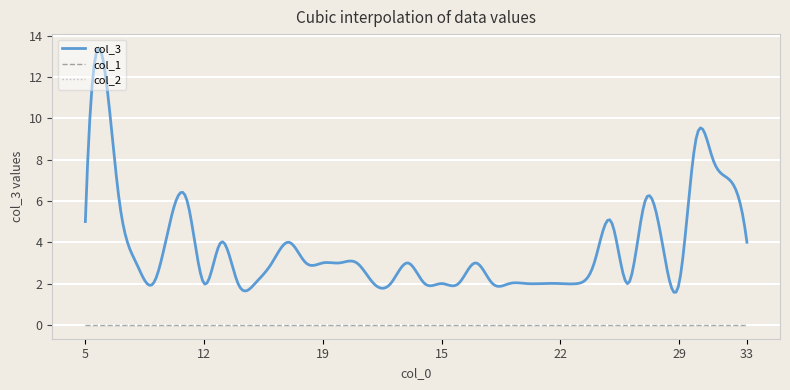

True or false: col_2 and col_1 intersect in this chart.

False